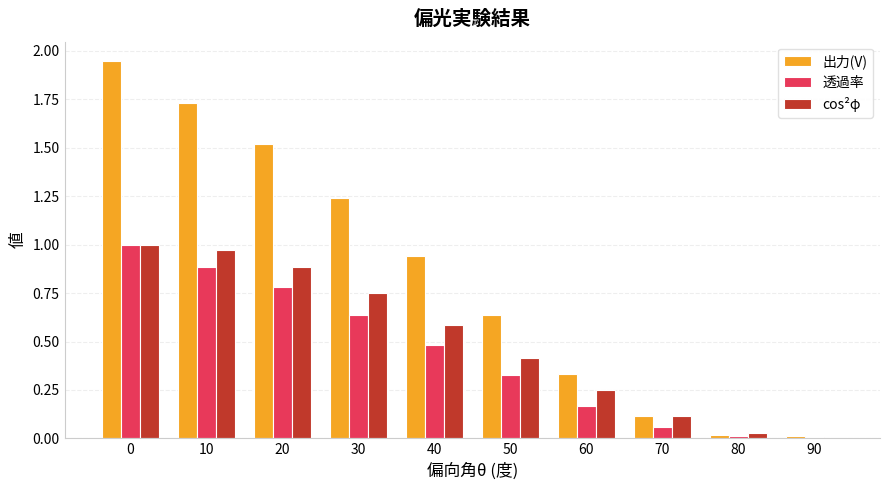

The value of cos²φ at 0 is 1.0. True or false?

True